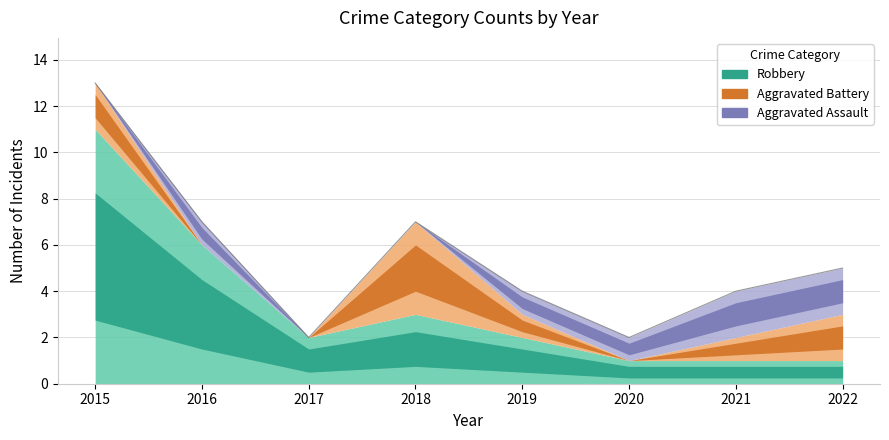

What is the difference between the maximum and second lowest values in the Aggravated Battery series?

4